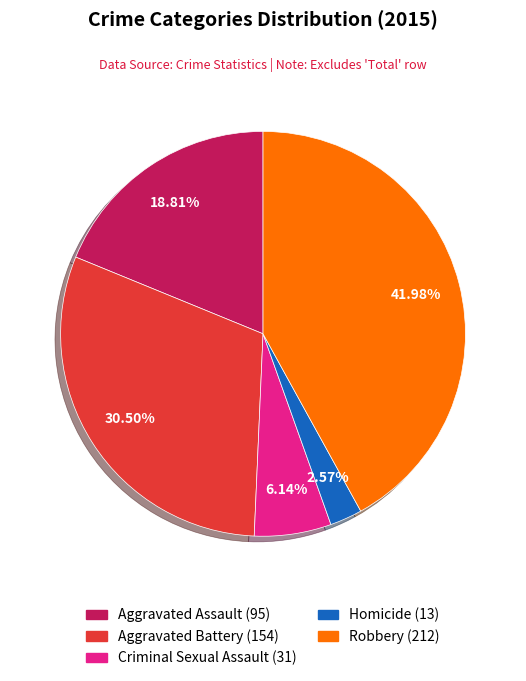

How many slices are in this pie chart?

5